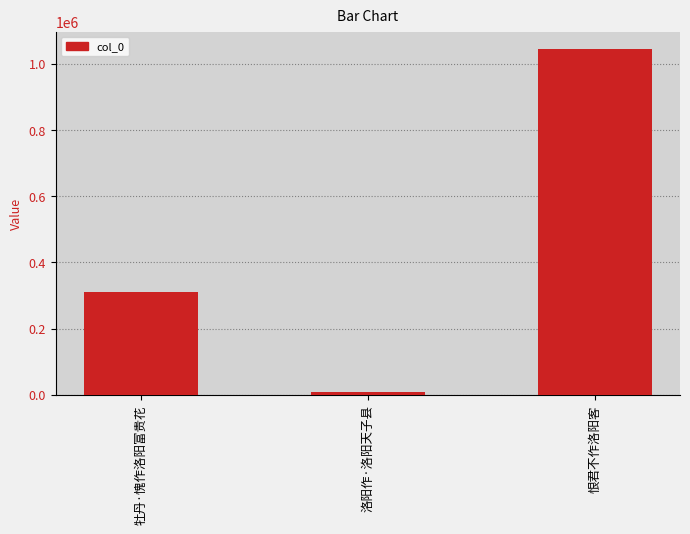

List the labels in order of value, largest first.

恨君不作洛阳客, 牡丹·愧作洛阳富贵花, 洛阳作·洛阳天子县